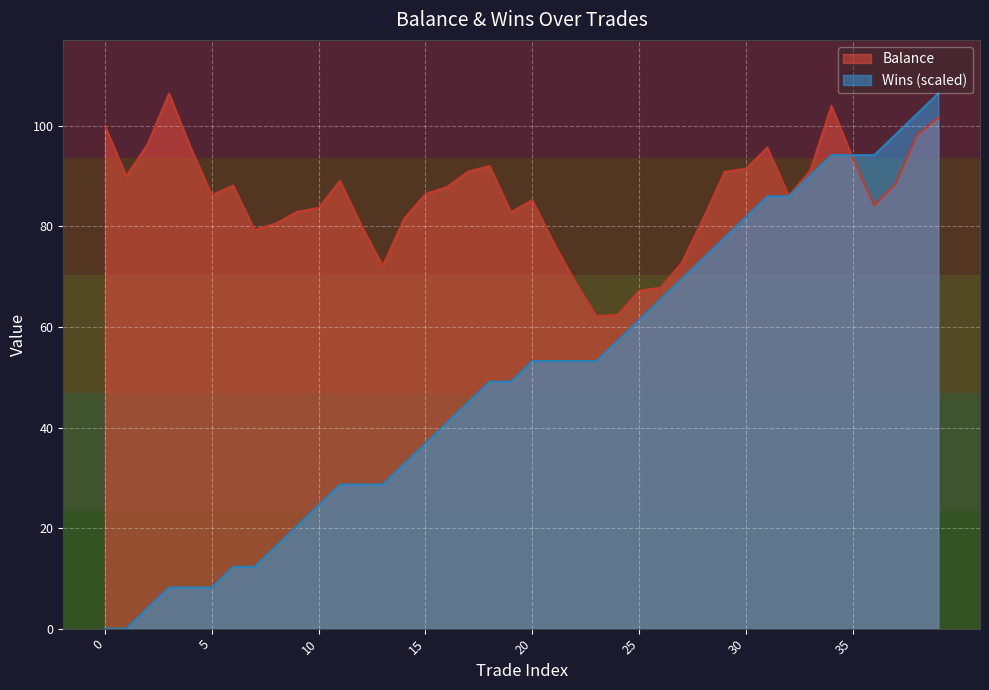

What are all the series names shown in the legend?

Balance, Wins (scaled)